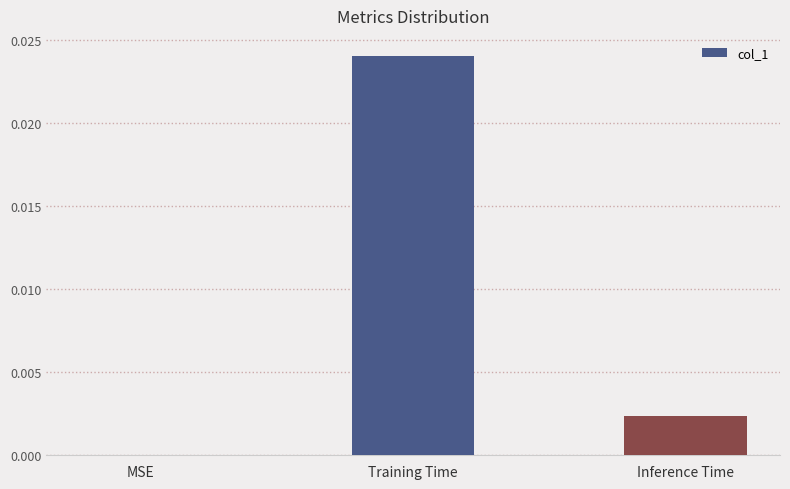

At which category does the chart reach its peak across all series?

Training Time